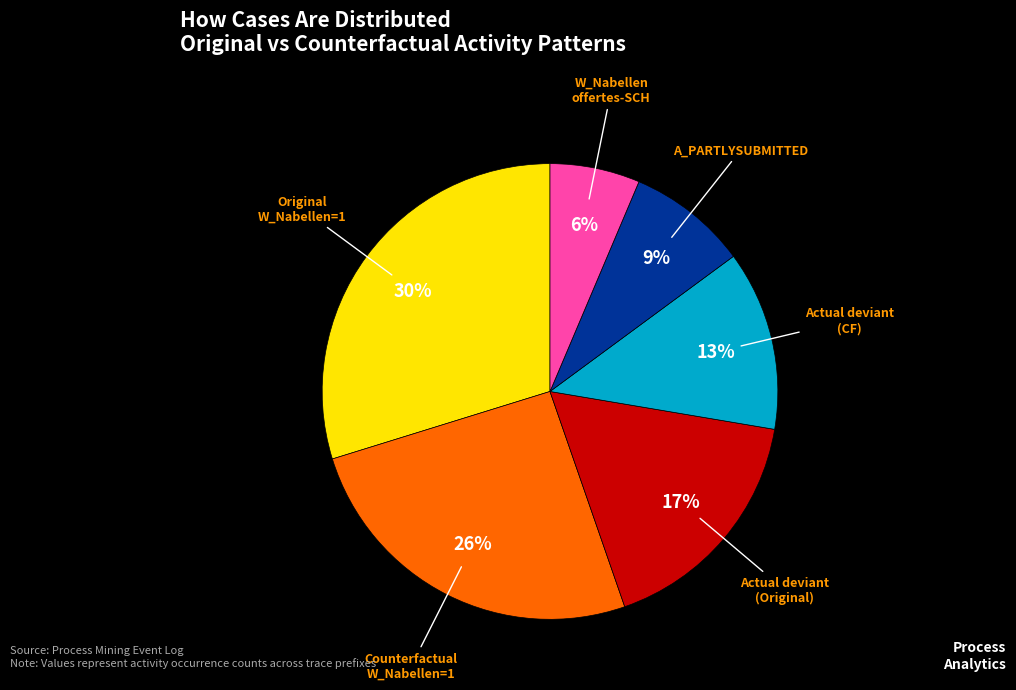

Is there any slice that represents more than half of the pie?

No